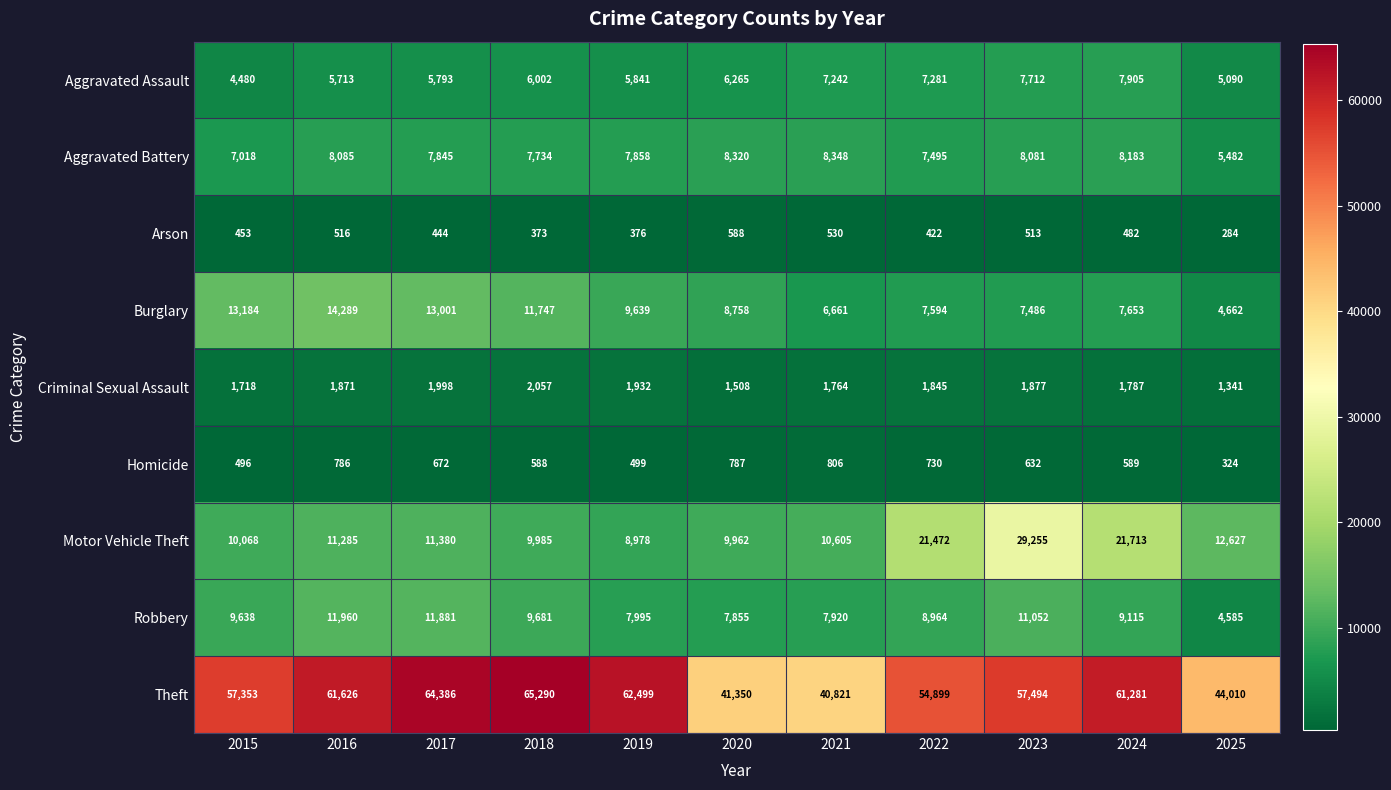

True or false: Theft has a value of 64386 at 2017.

True